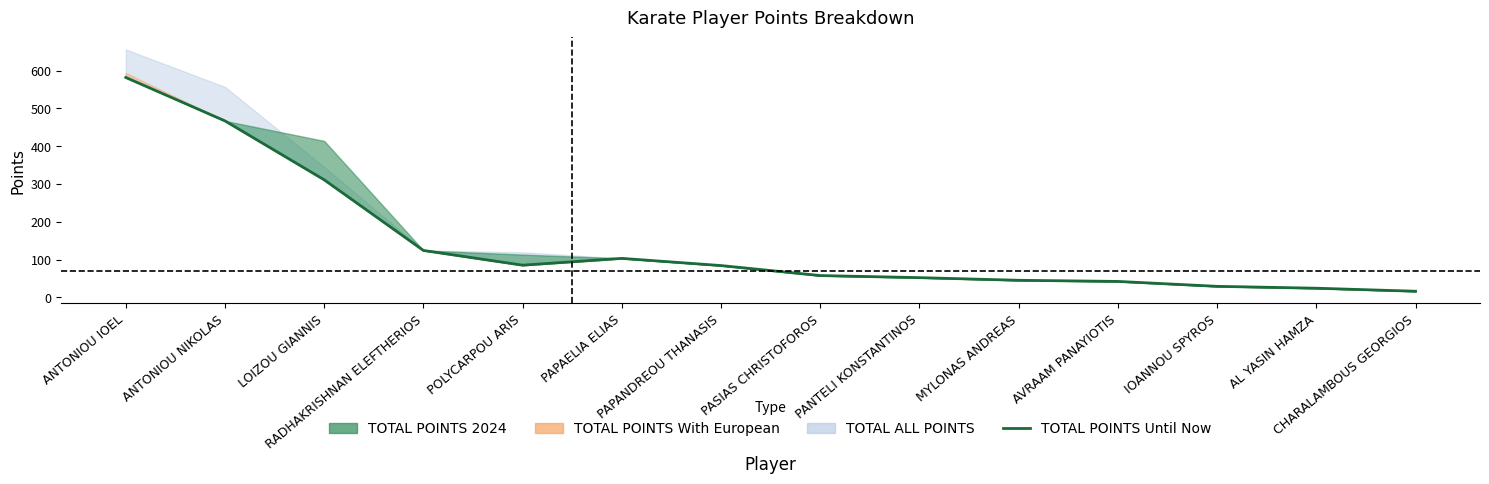

How many interior local peaks (higher than both neighbors) does the data have?

1